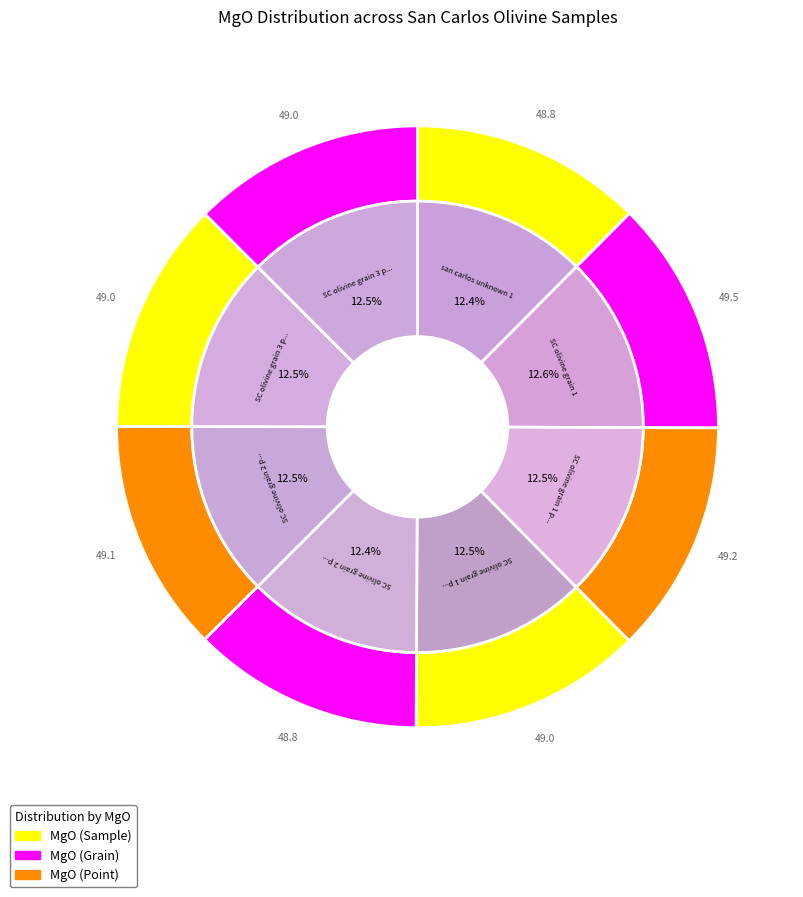

Combined, what portion of the pie is SC olivine grain 3 pt2 and SC olivine grain 1 pt1?

25.0%